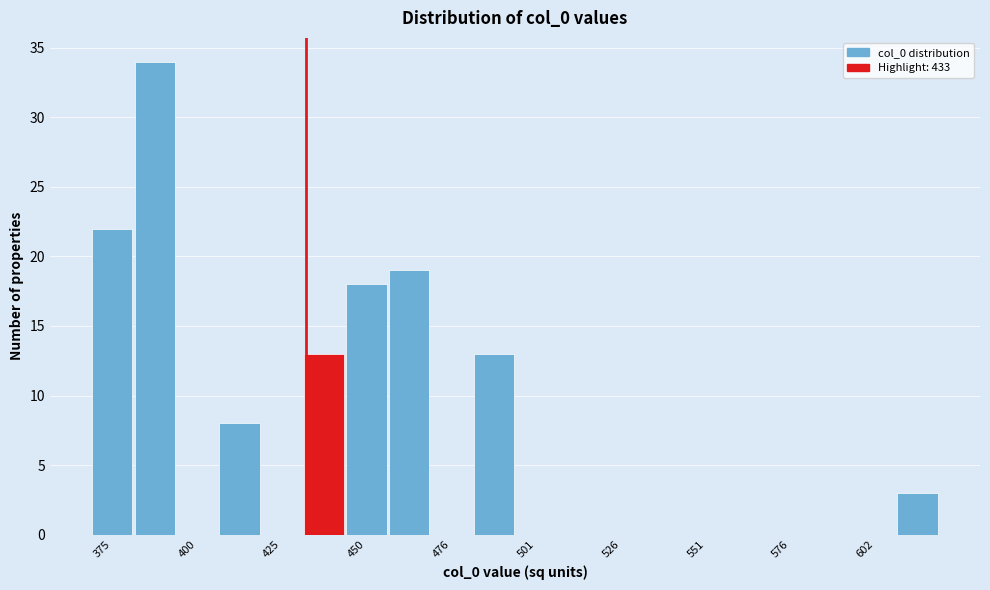

Read against the x-axis, roughly where is the centre of the tallest bar?

390